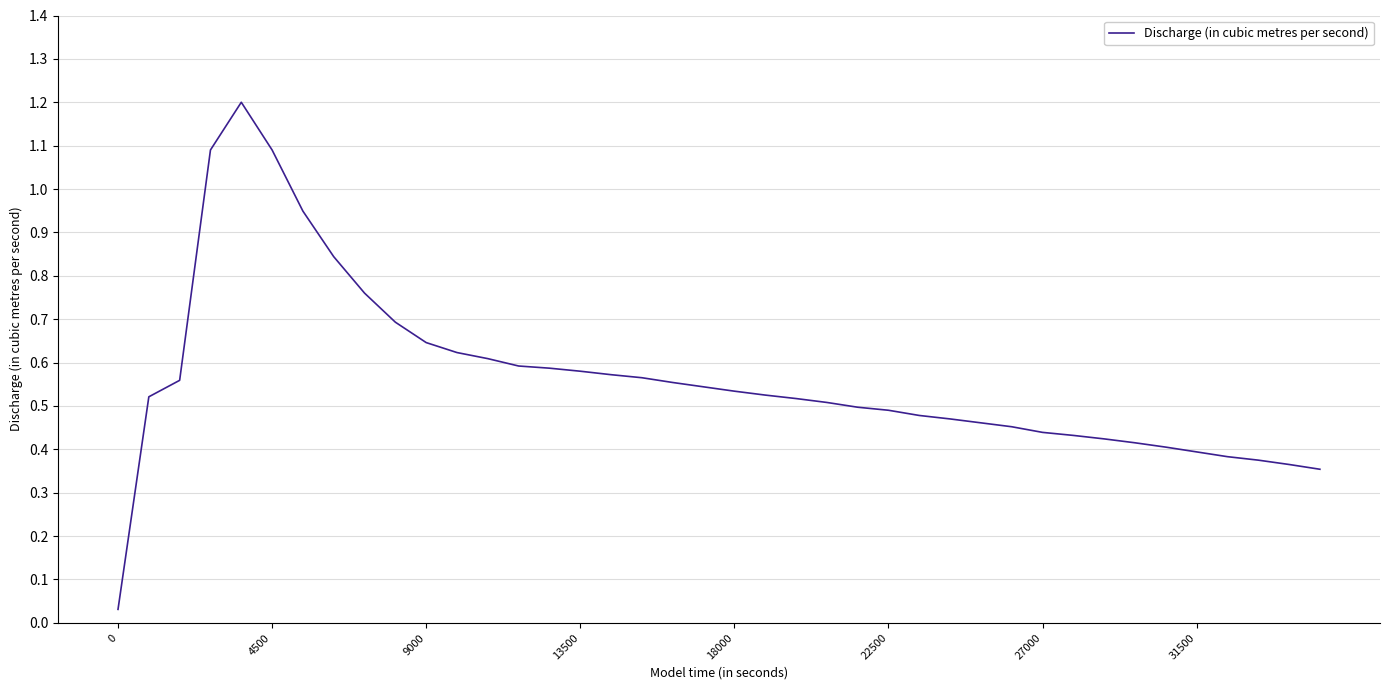

What is the maximum value shown in the chart?

1.2